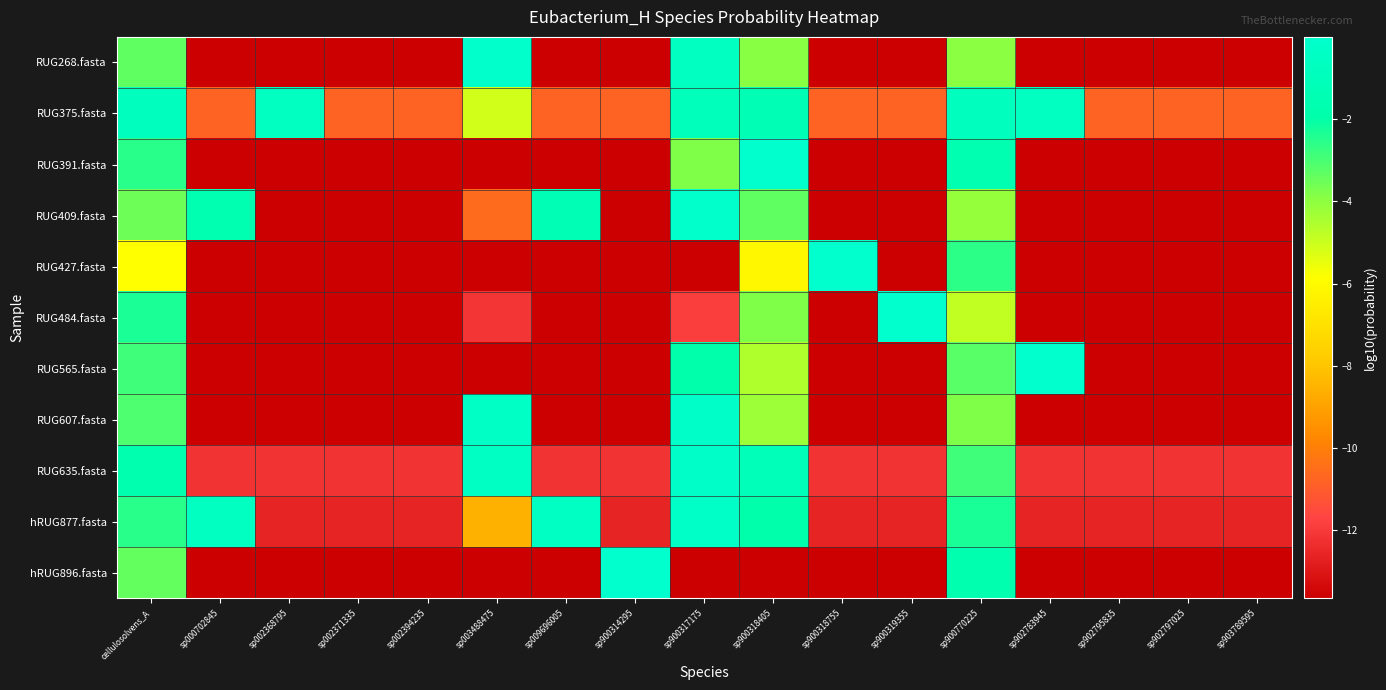

Which has a higher value, sp900314295 or sp900319355?

sp900314295